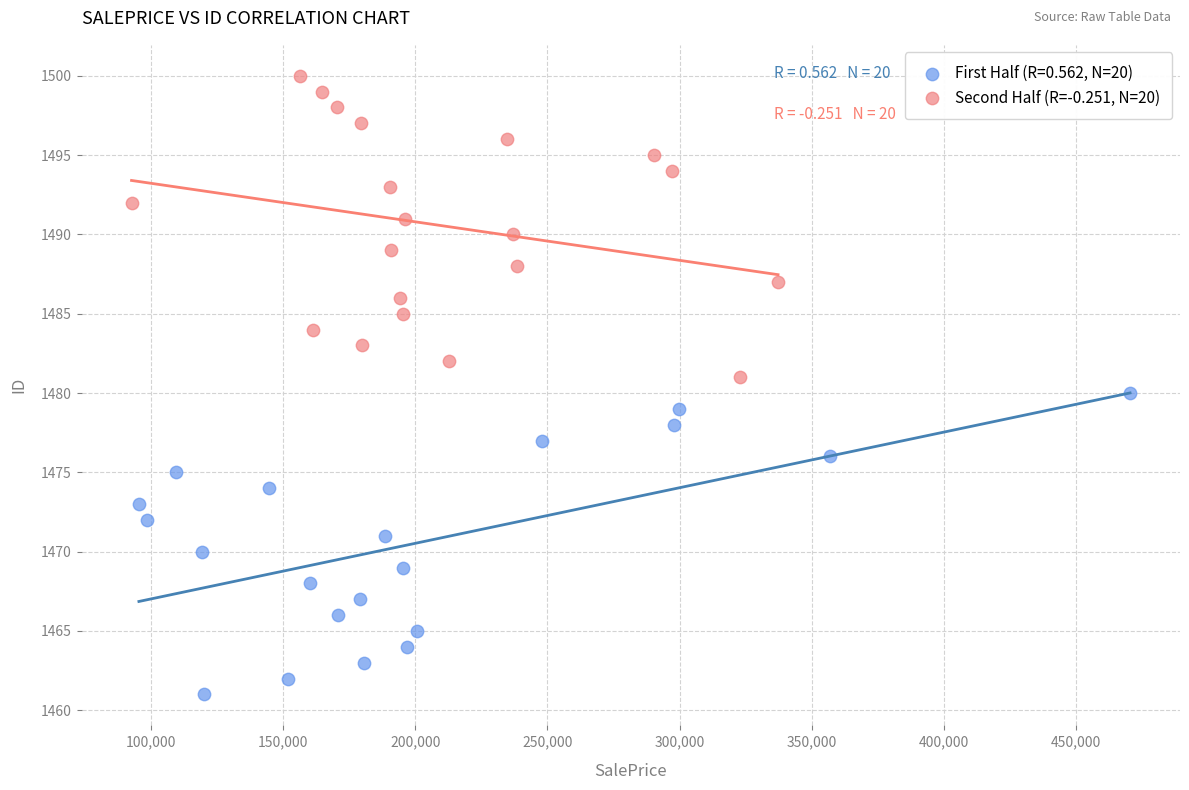

Which series reaches the minimum Y coordinate?

First Half (R=0.562, N=20)